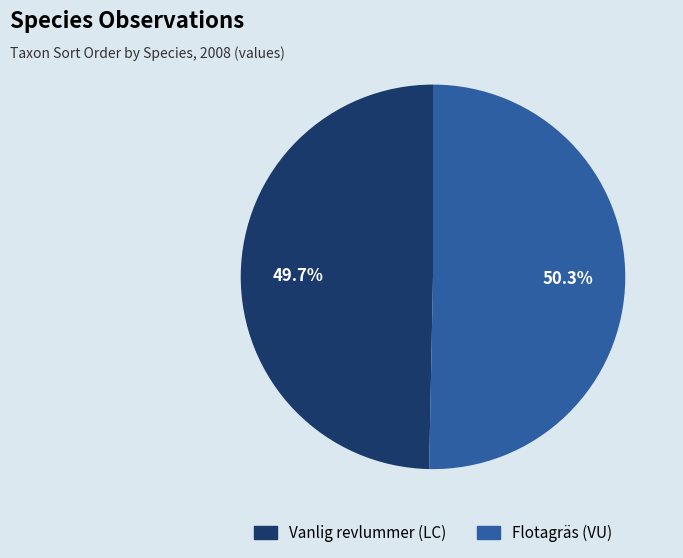

To the nearest percent, what percentage of the pie is Flotagräs (VU)?

50%